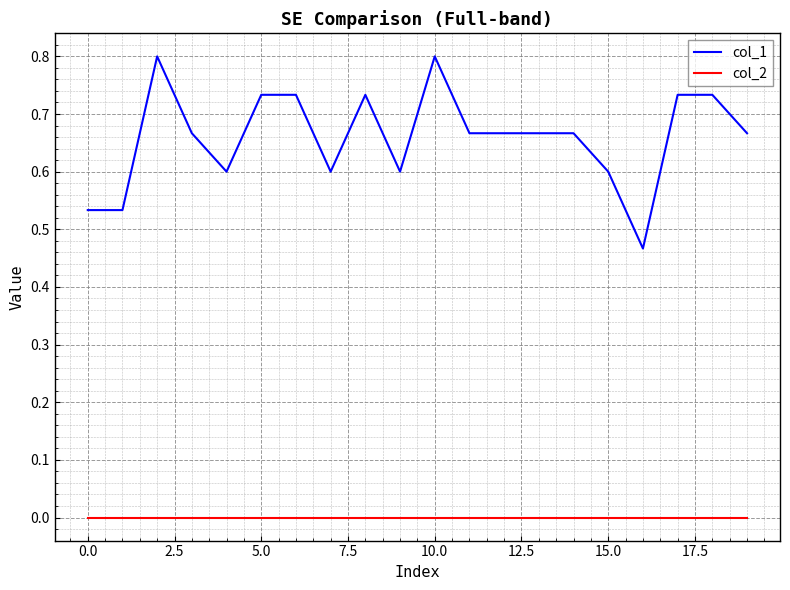

True or false: col_1 and col_2 cross at least once.

False